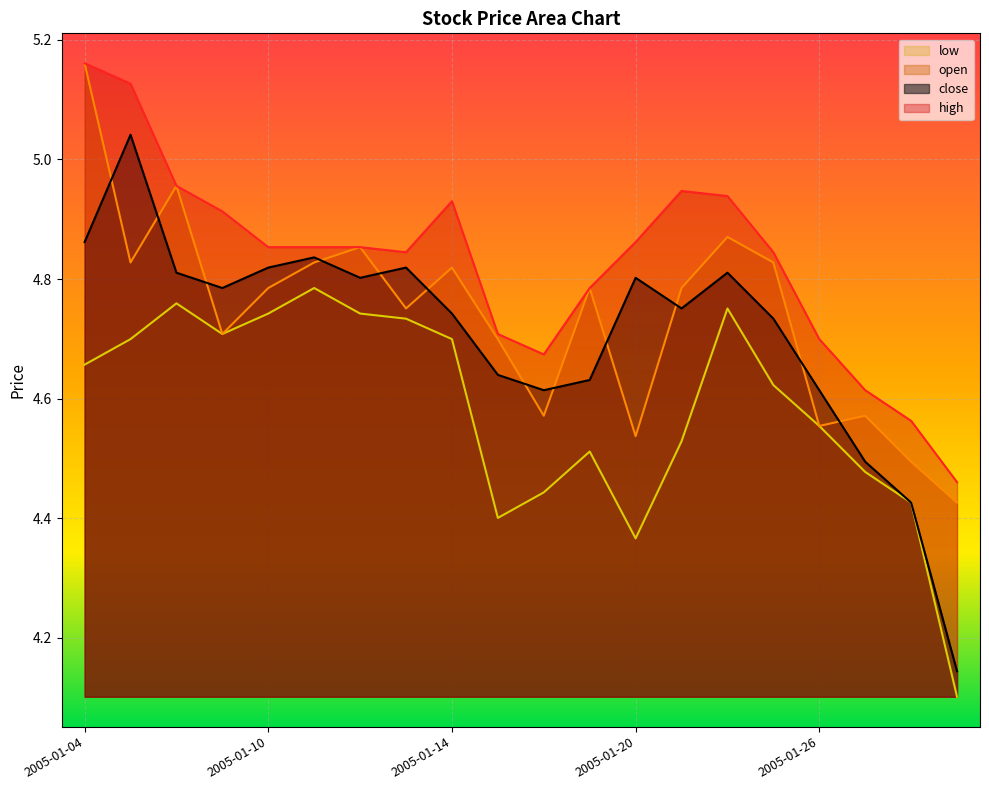

What is the difference between the highest and lowest values at 2005-01-21?

0.4